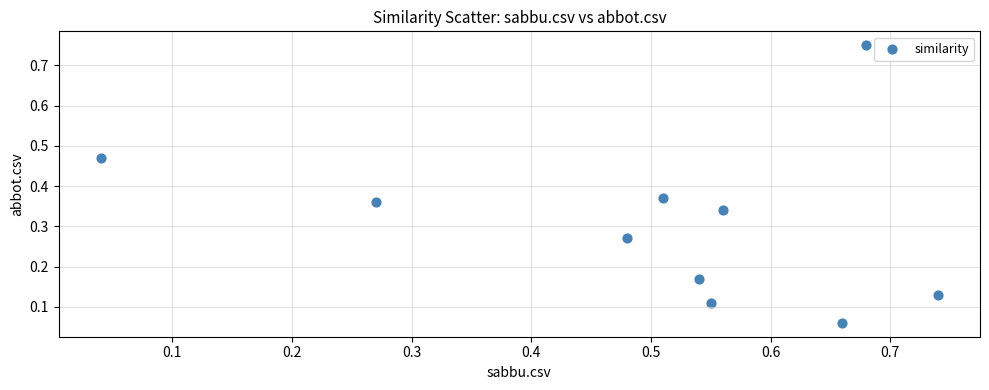

What is the range of X values (max minus min)?

0.7